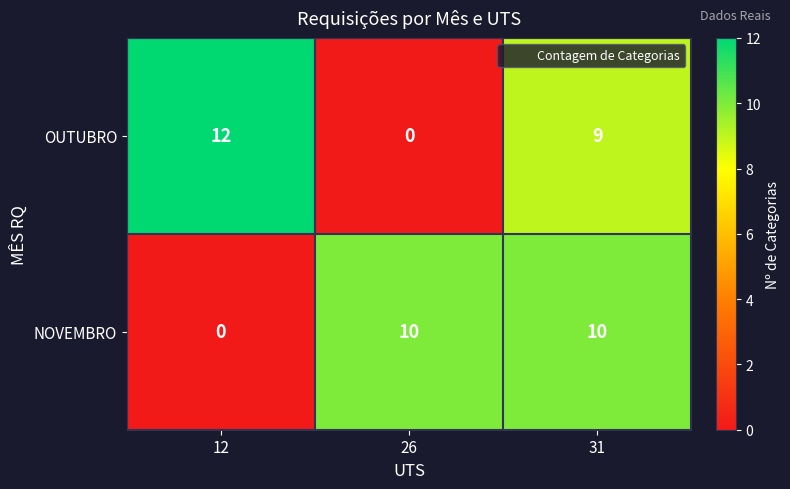

List the series in order of their peak value, highest first.

OUTUBRO, NOVEMBRO